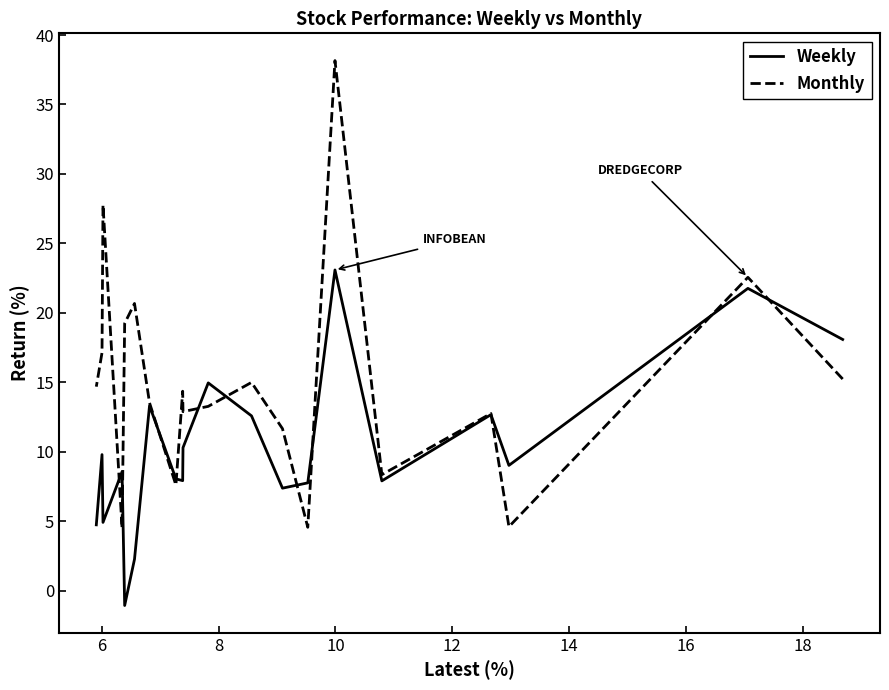

At which category is the sum across all series the highest?

14